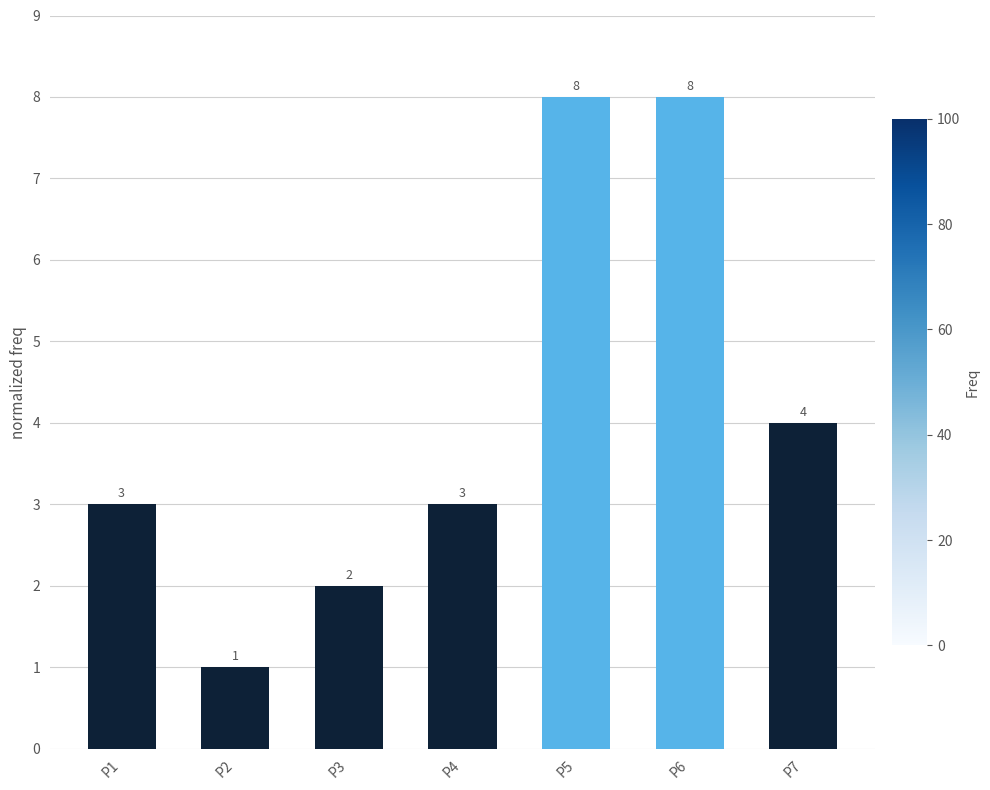

Is it true that the value at P1 is 3?

True